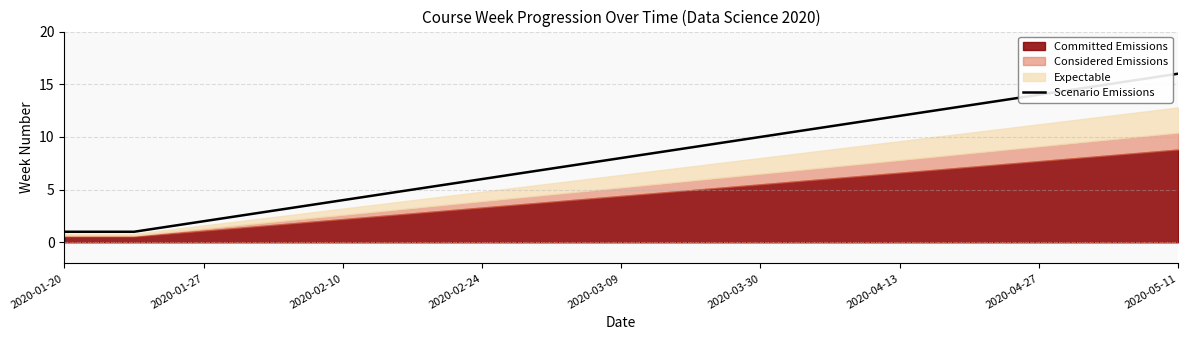

What is the value of the 5th point from the left?

4